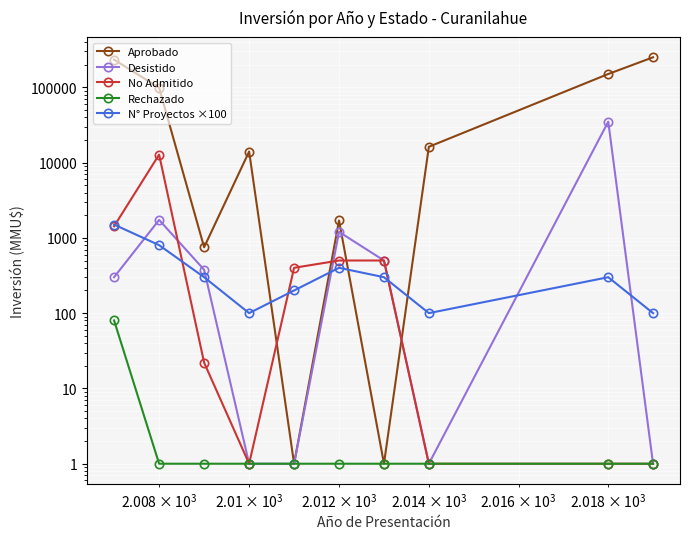

Which series has the widest spread of values?

Aprobado